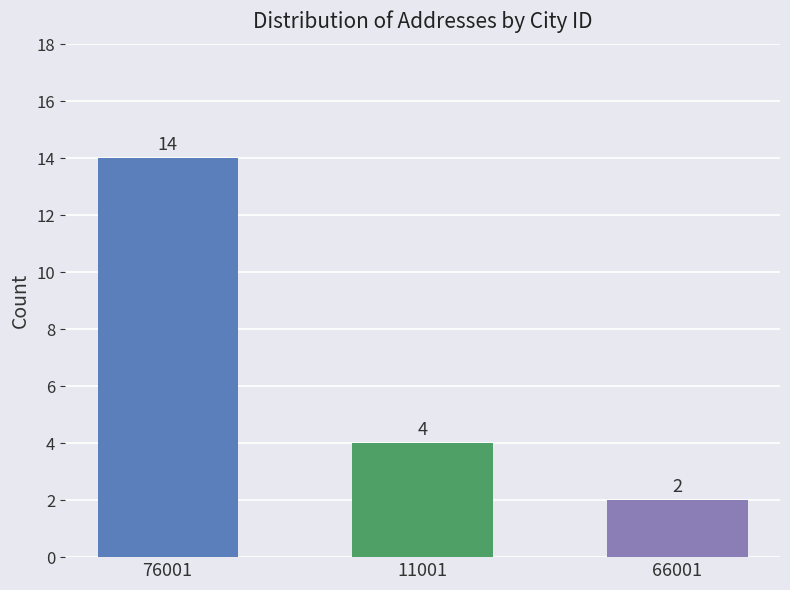

Where is the data nearest to the value 8?

11001